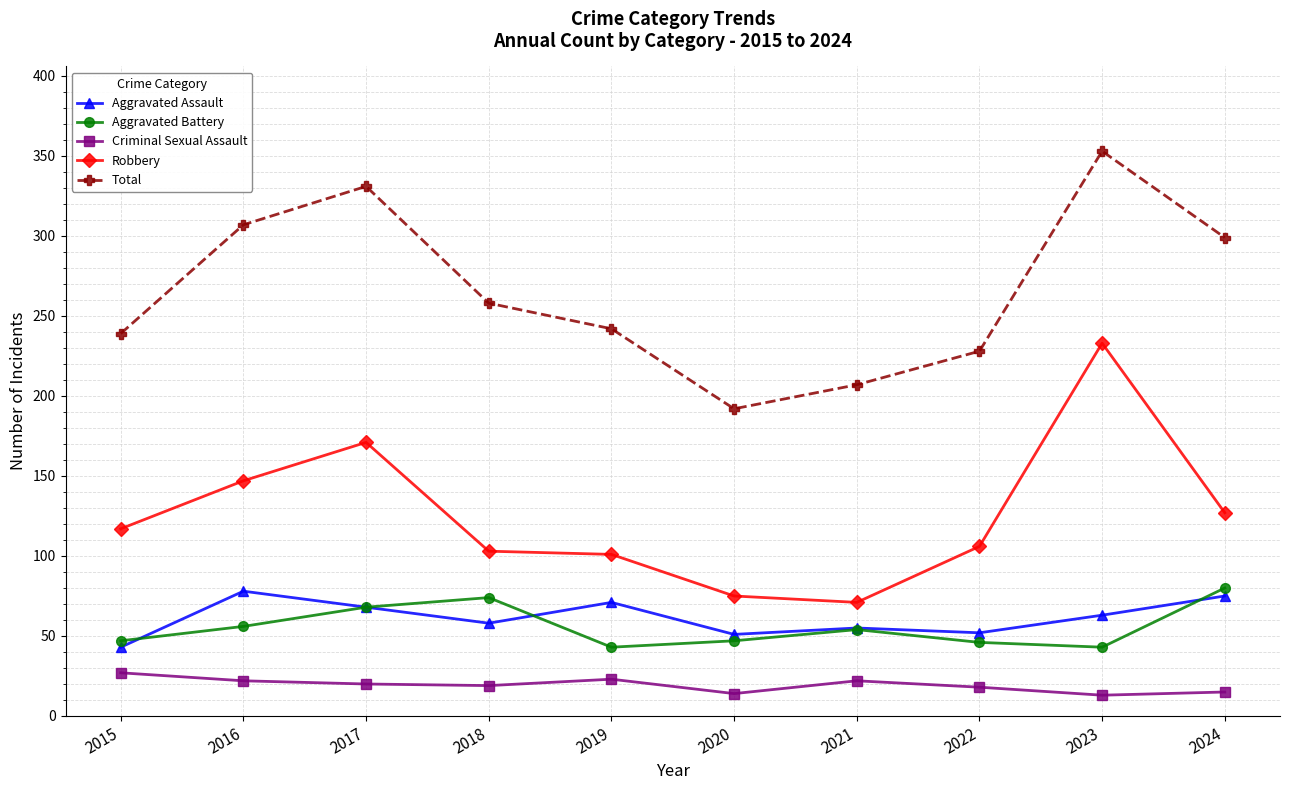

True or false: Aggravated Assault and Total intersect in this chart.

False